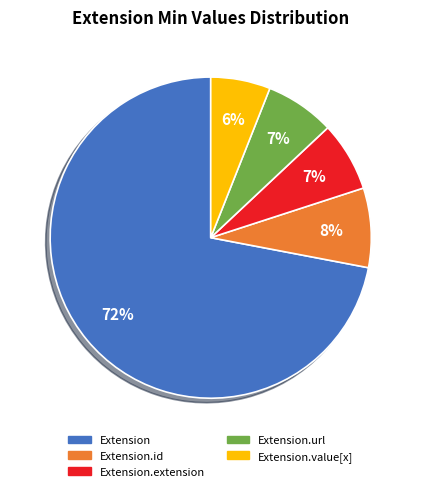

Approximately how many times larger is the value at Extension.extension compared to Extension.value[x]?

1.2